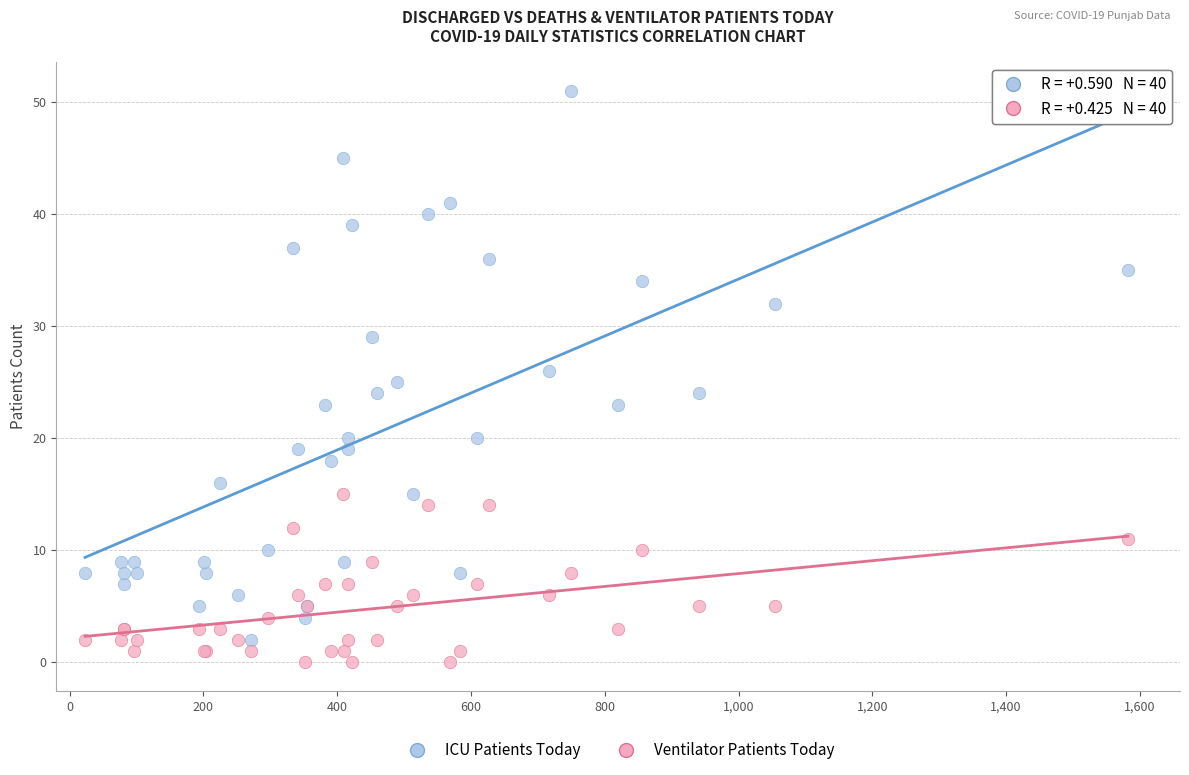

Which series reaches the maximum Y coordinate?

ICU Patients Today